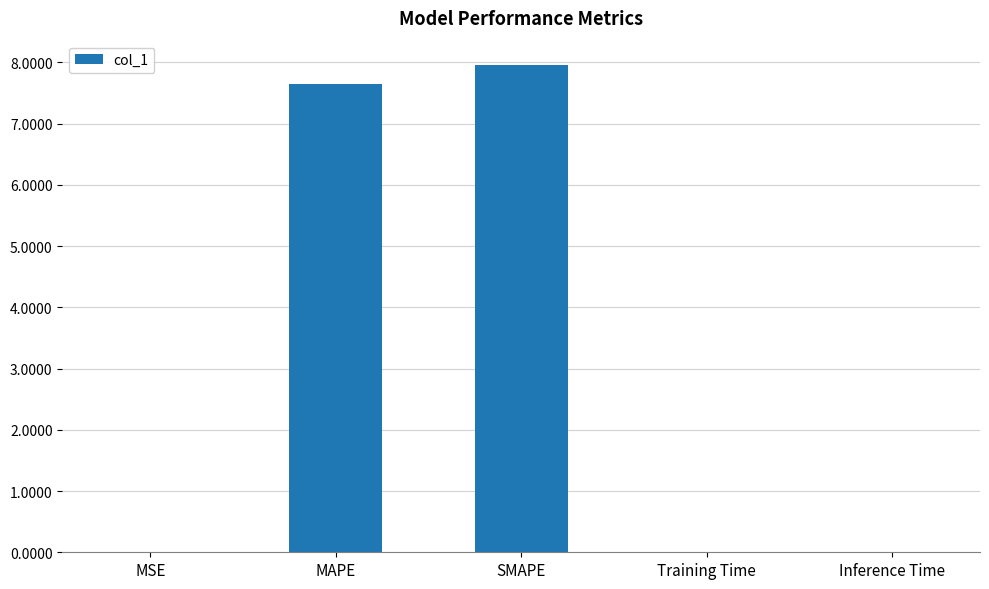

Read the value at MAPE.

7.7